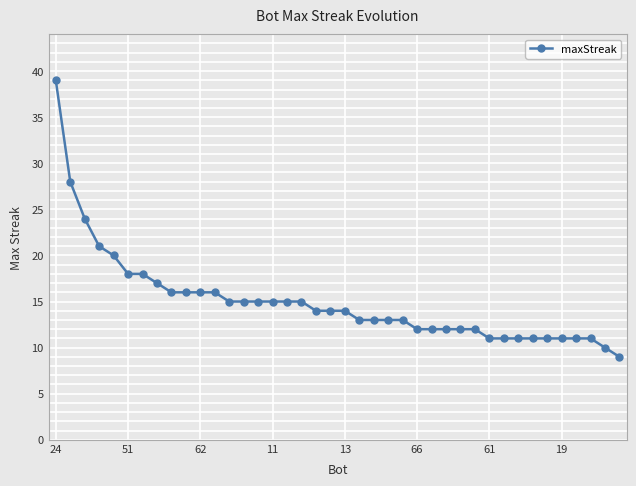

How many lines are shown in the chart?

1